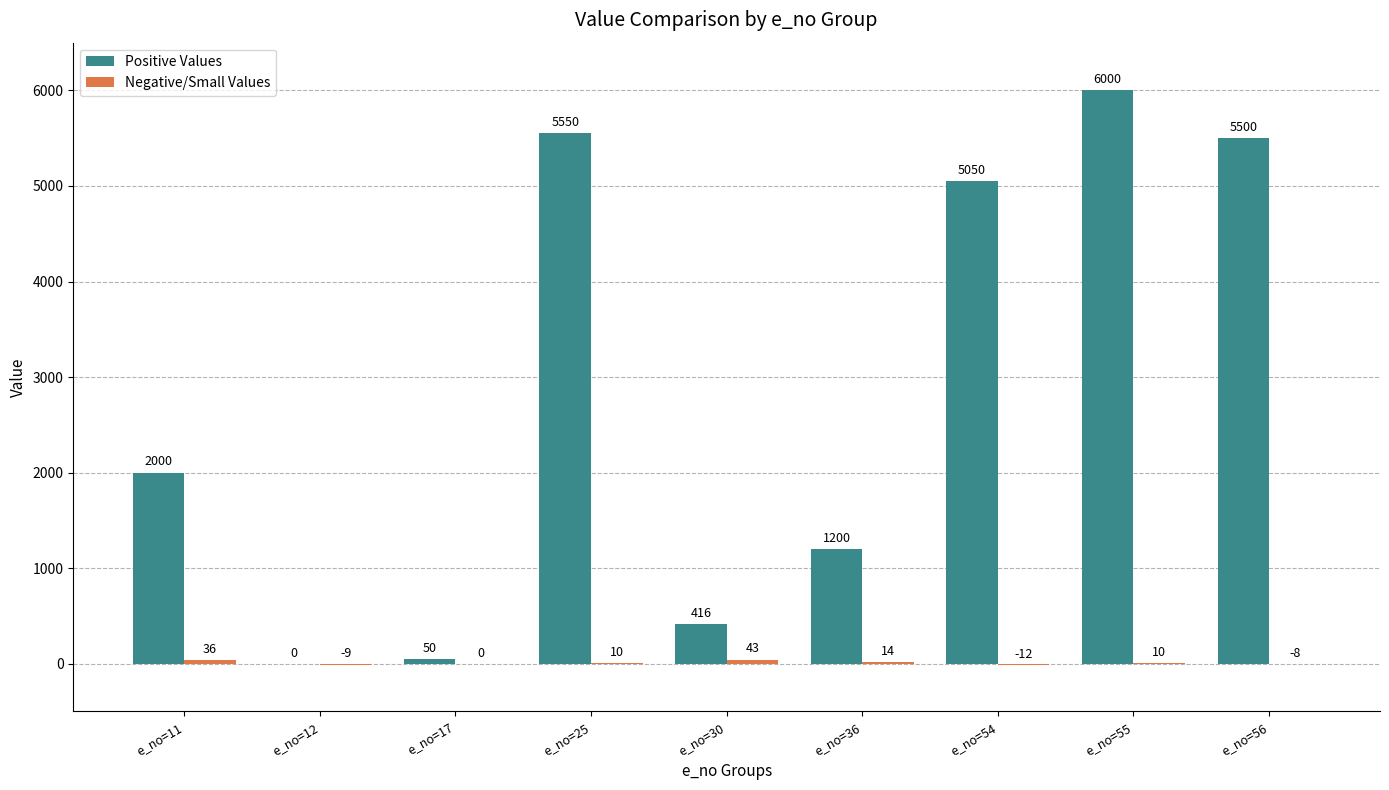

At which label is Positive Values closest to 3000?

e_no=11